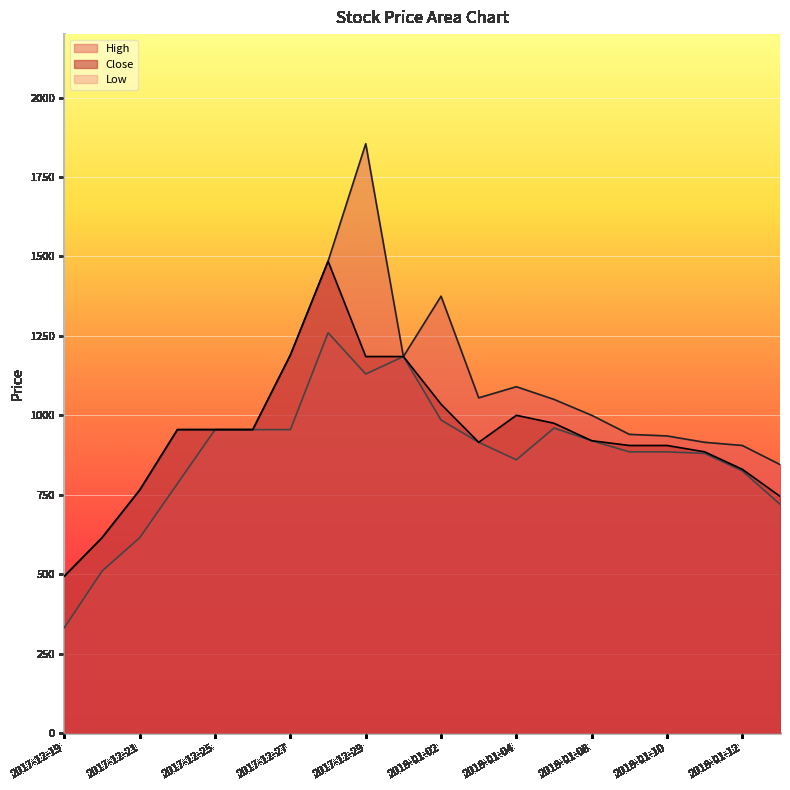

What value does the Close series have at 2017-12-25, to the nearest 50?

950